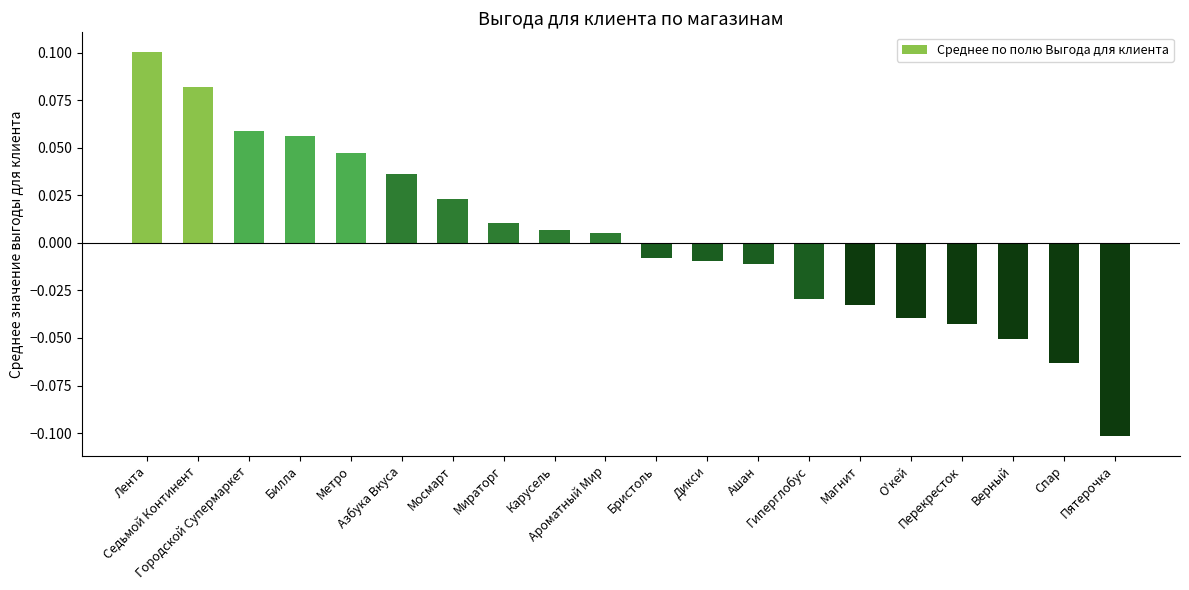

Where does the data first go above 0?

Лента